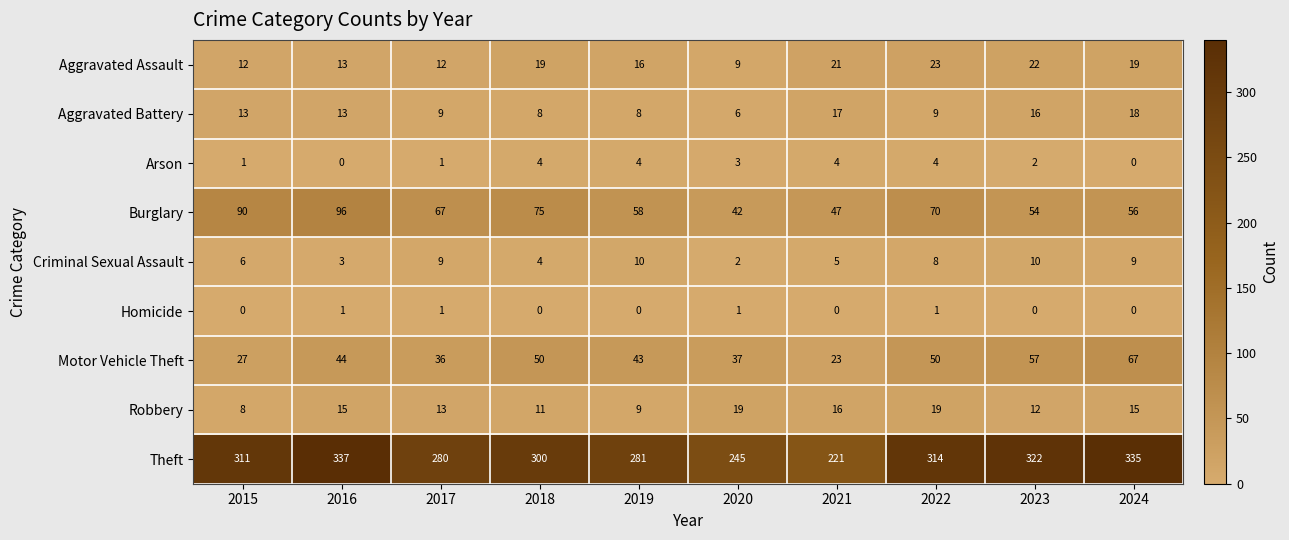

At which category is the sum across all series the highest?

2016